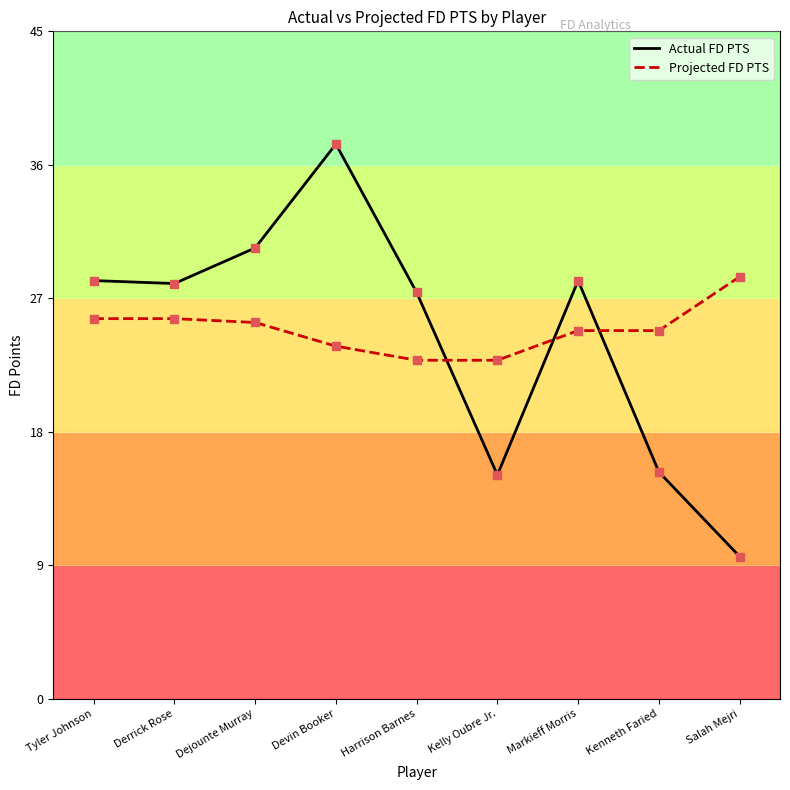

Between Tyler Johnson and Salah Mejri, which series saw the biggest shift?

Actual FD PTS